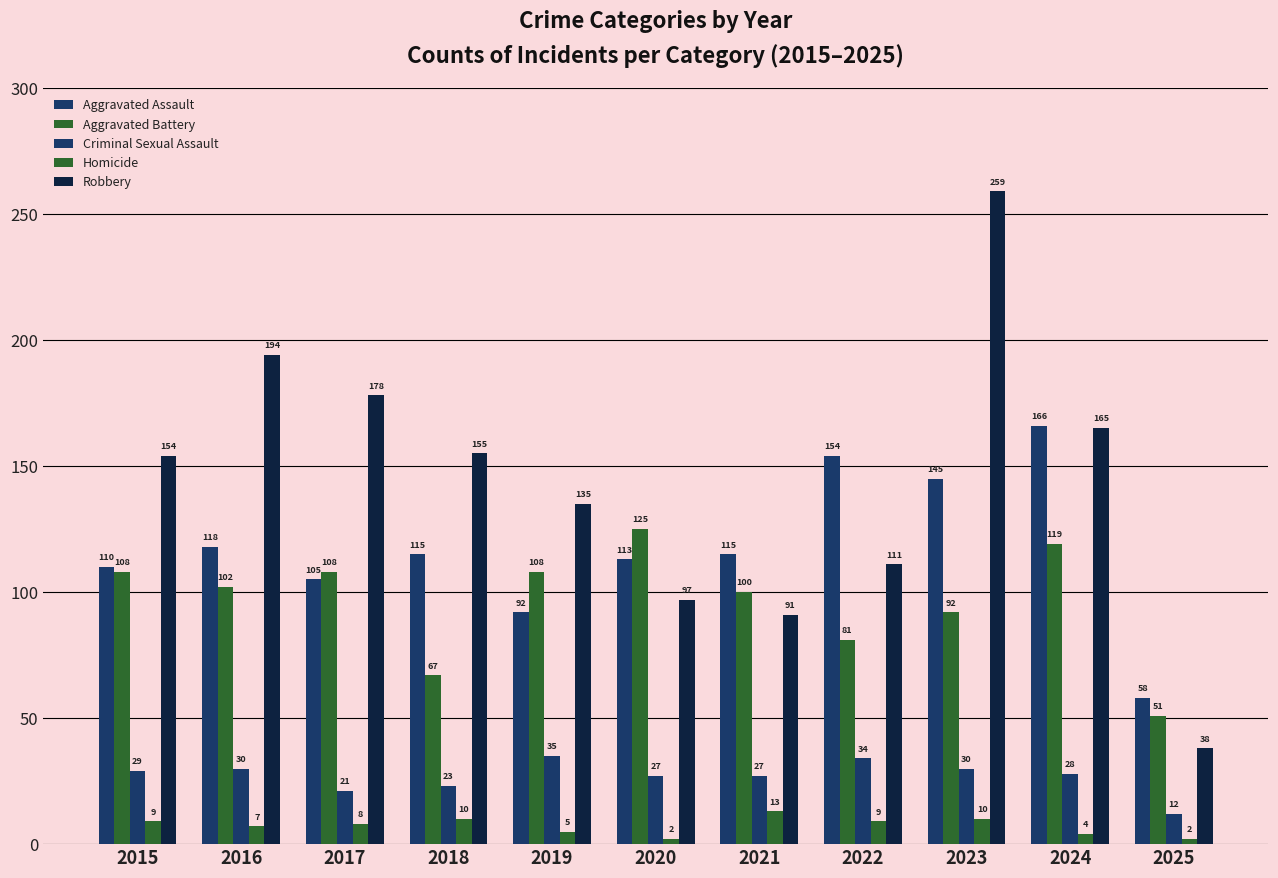

What is the difference between the maximum and second lowest values in the Aggravated Battery series?

58